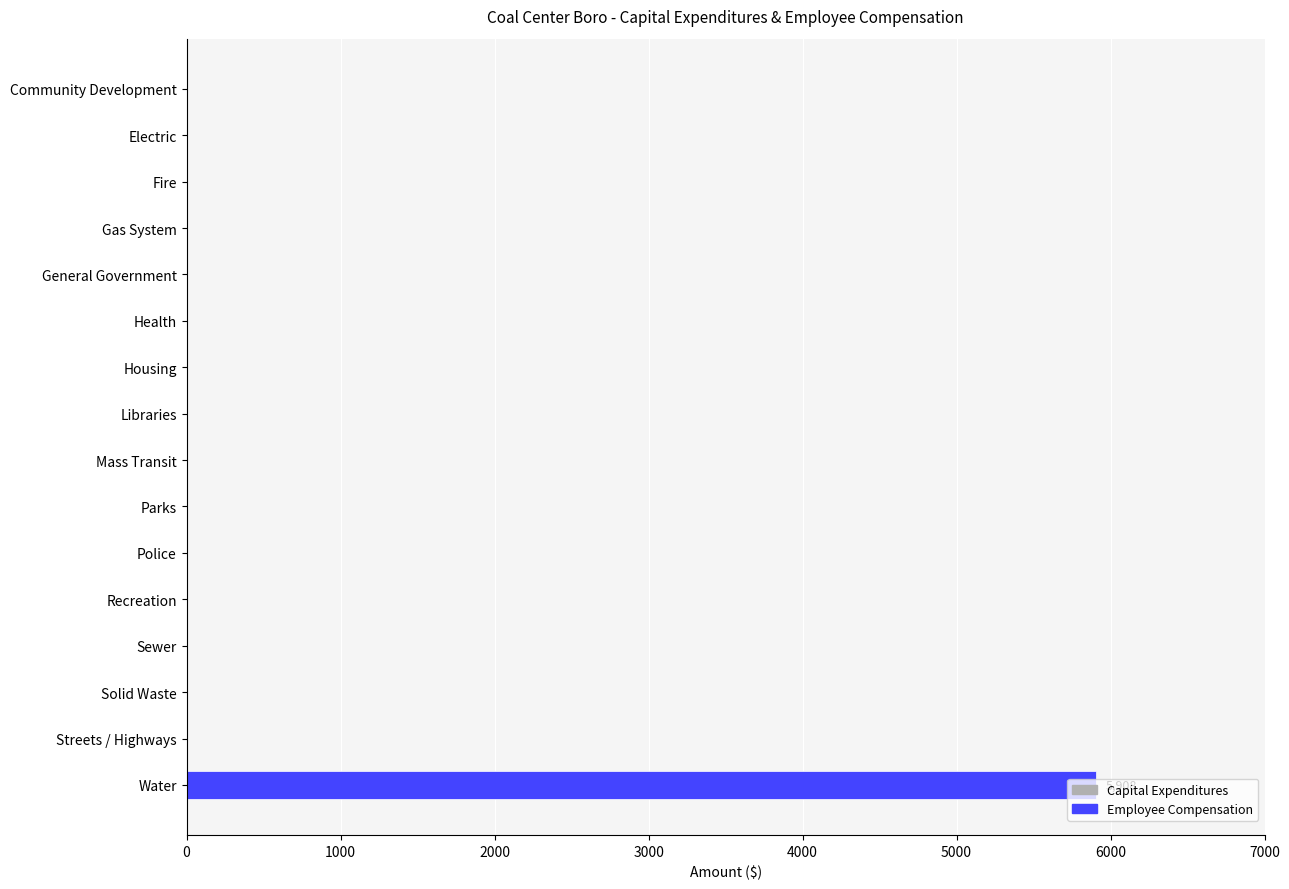

True or false: the data shows -2435 at Housing.

False